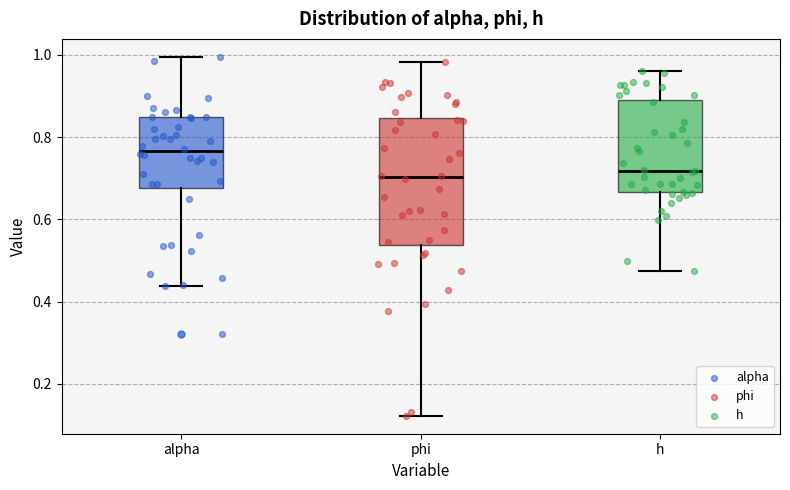

Where does the lower whisker of the box for phi end on the y-axis? The values are not printed on the chart, so give them approximately, as read against the axis.

0.12